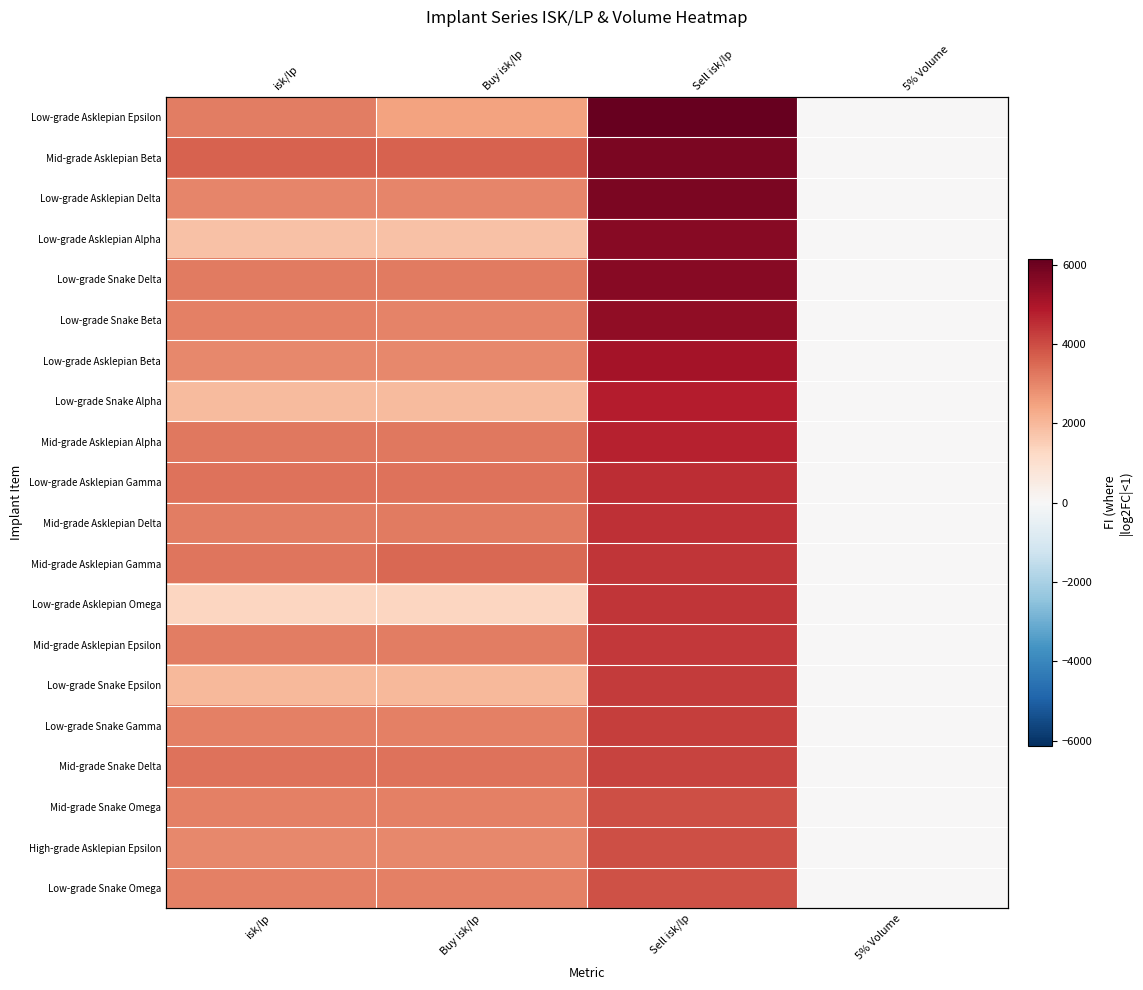

At how many categories does at least one series exceed 4333?

1